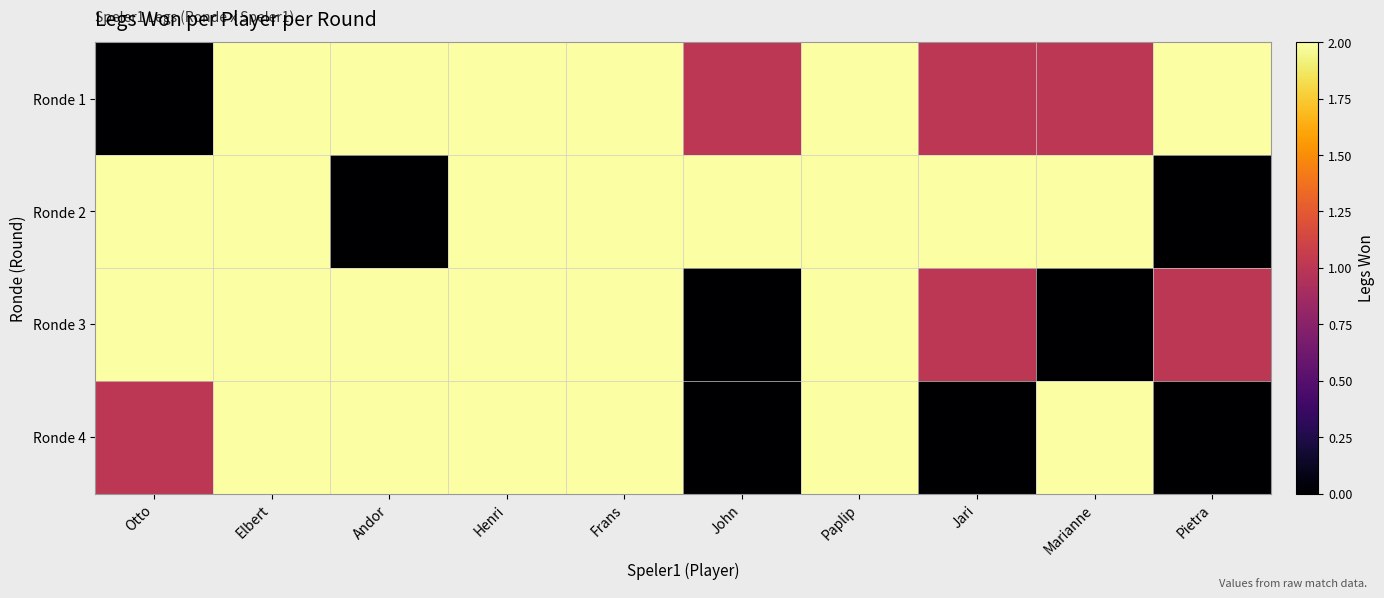

Reading left to right, what are all the values shown in this chart?

Ronde 1: Otto=0	Elbert=2	Andor=2	Henri=2	Frans=2	John=1	Paplip=2	Jari=1	Marianne=1	Pietra=2
Ronde 2: Otto=2	Elbert=2	Andor=0	Henri=2	Frans=2	John=2	Paplip=2	Jari=2	Marianne=2	Pietra=0
Ronde 3: Otto=2	Elbert=2	Andor=2	Henri=2	Frans=2	John=0	Paplip=2	Jari=1	Marianne=0	Pietra=1
Ronde 4: Otto=1	Elbert=2	Andor=2	Henri=2	Frans=2	John=0	Paplip=2	Jari=0	Marianne=2	Pietra=0